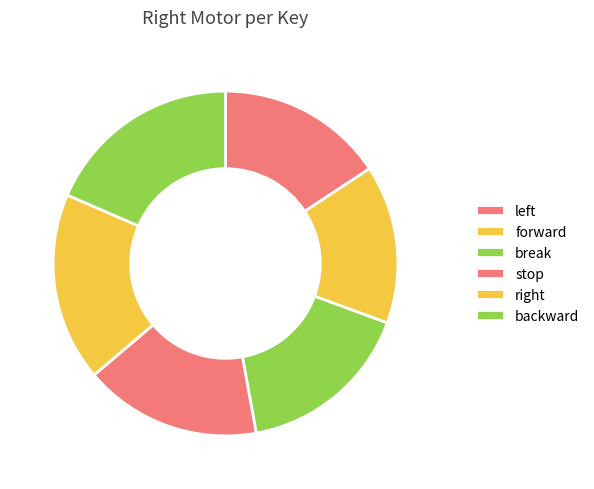

How many slices are in this pie chart?

6